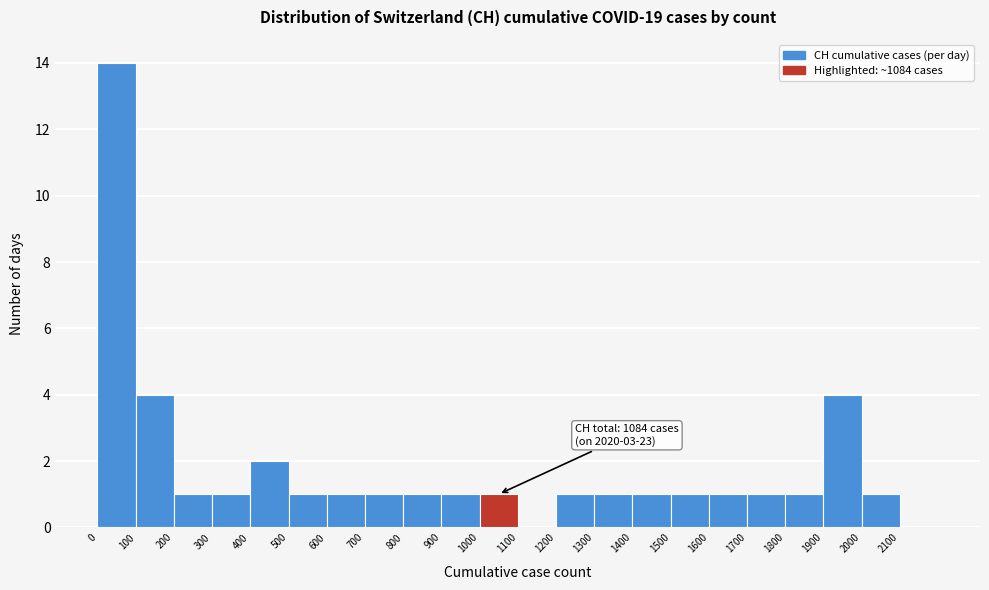

Which range on the x-axis has the tallest bar?

0 to 100